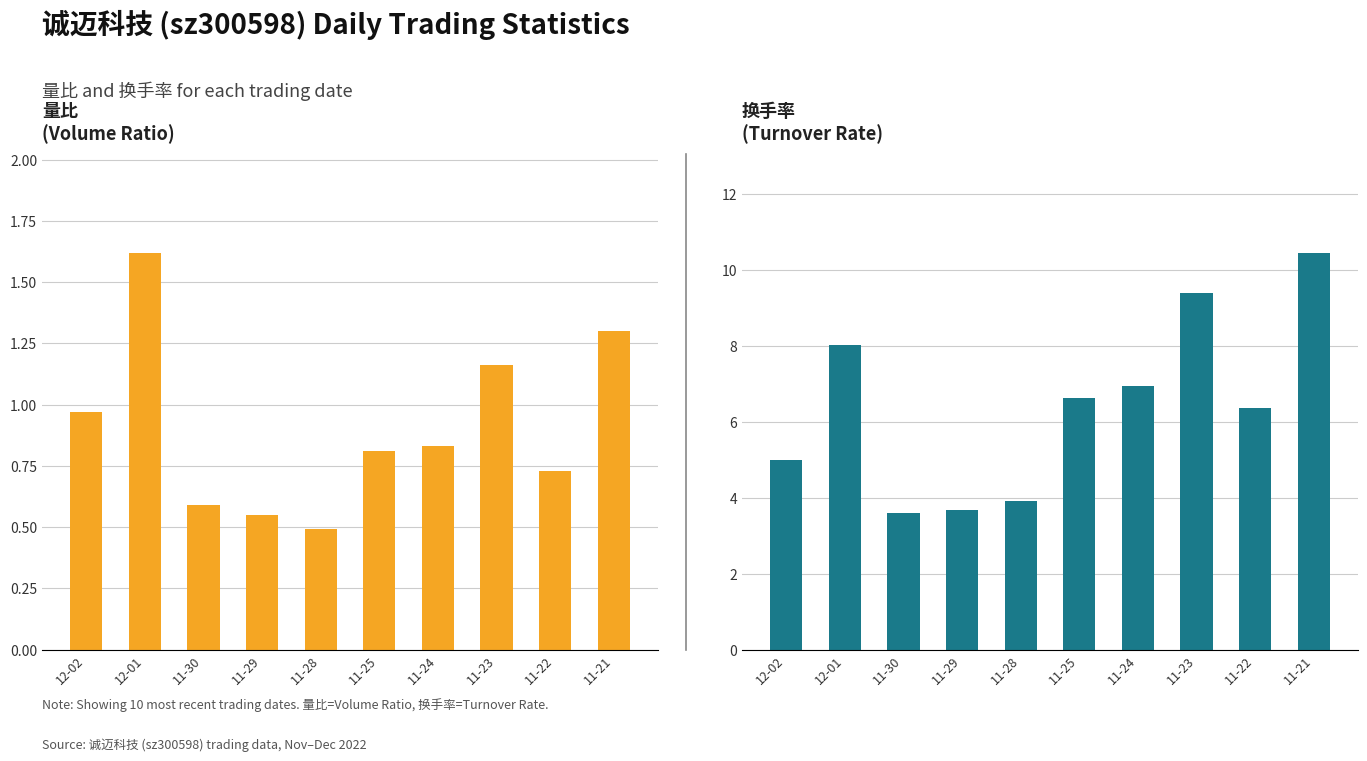

Between 11-28 and 11-21, which series saw the biggest shift?

换手率